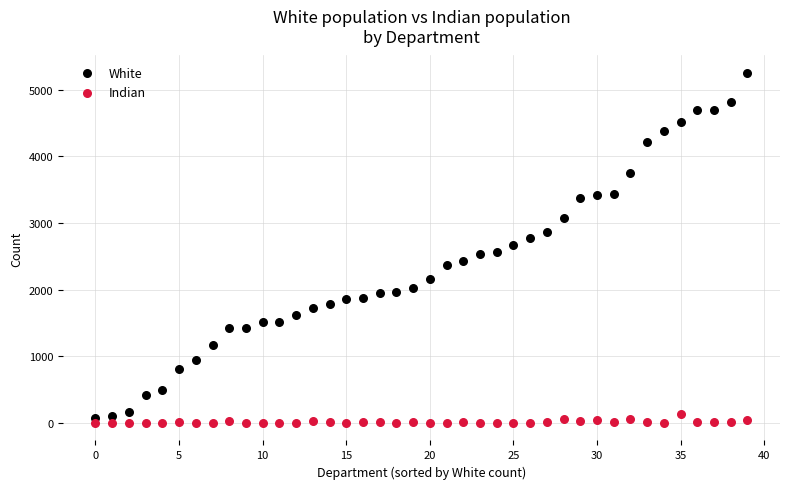

Which series contains the highest Y value?

White